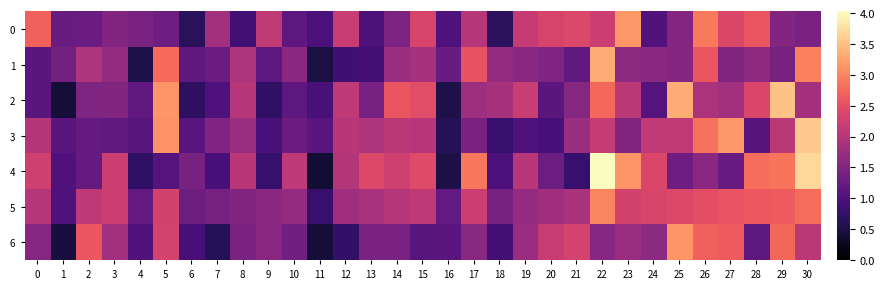

At which category does the chart reach its minimum across all series?

11